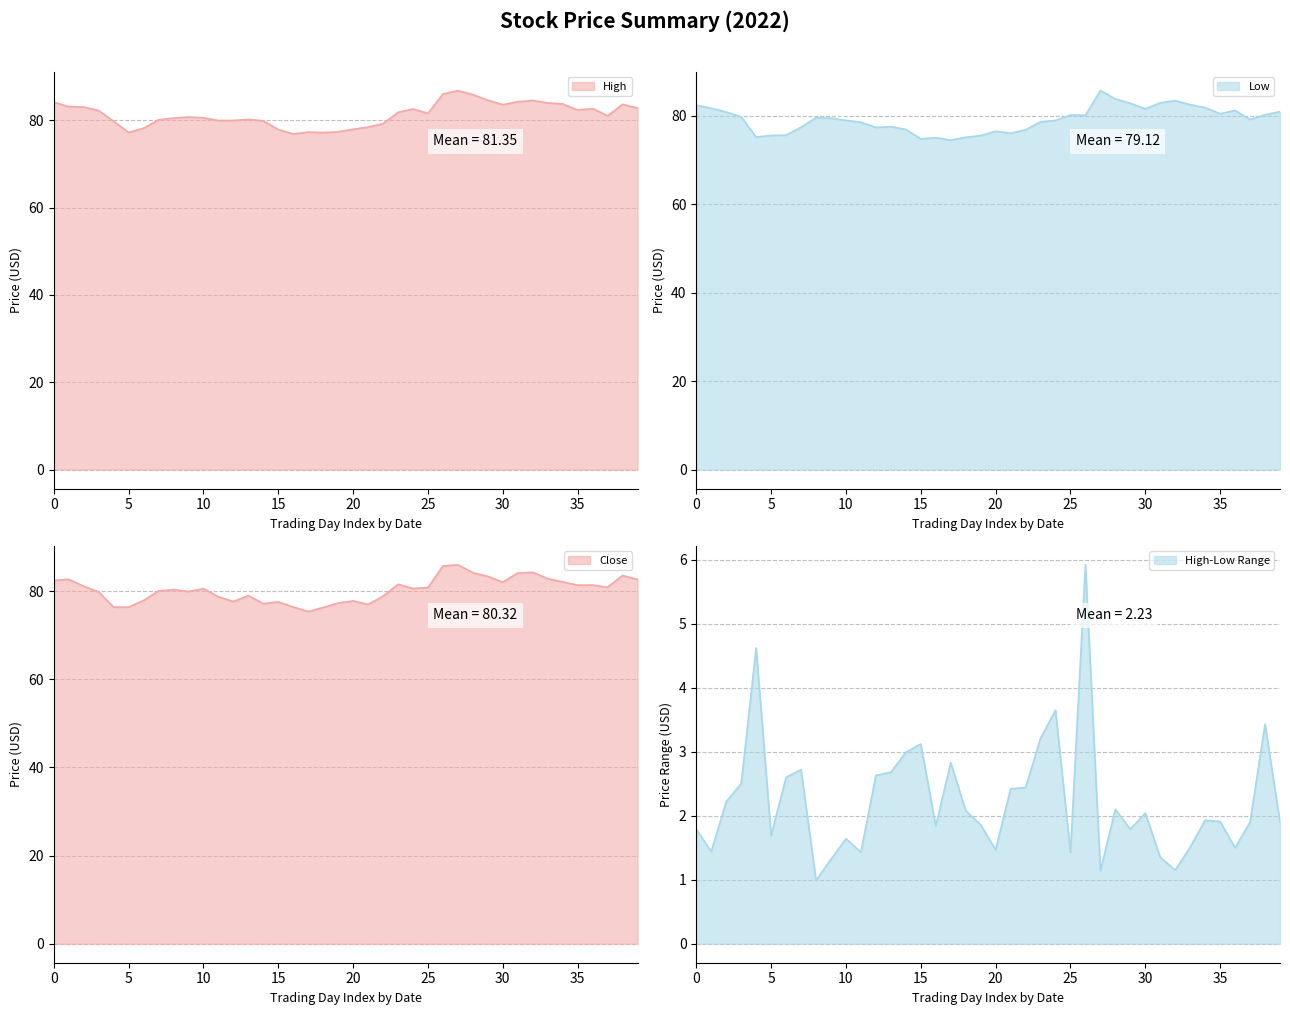

True or false: Close and Low cross at least once.

False